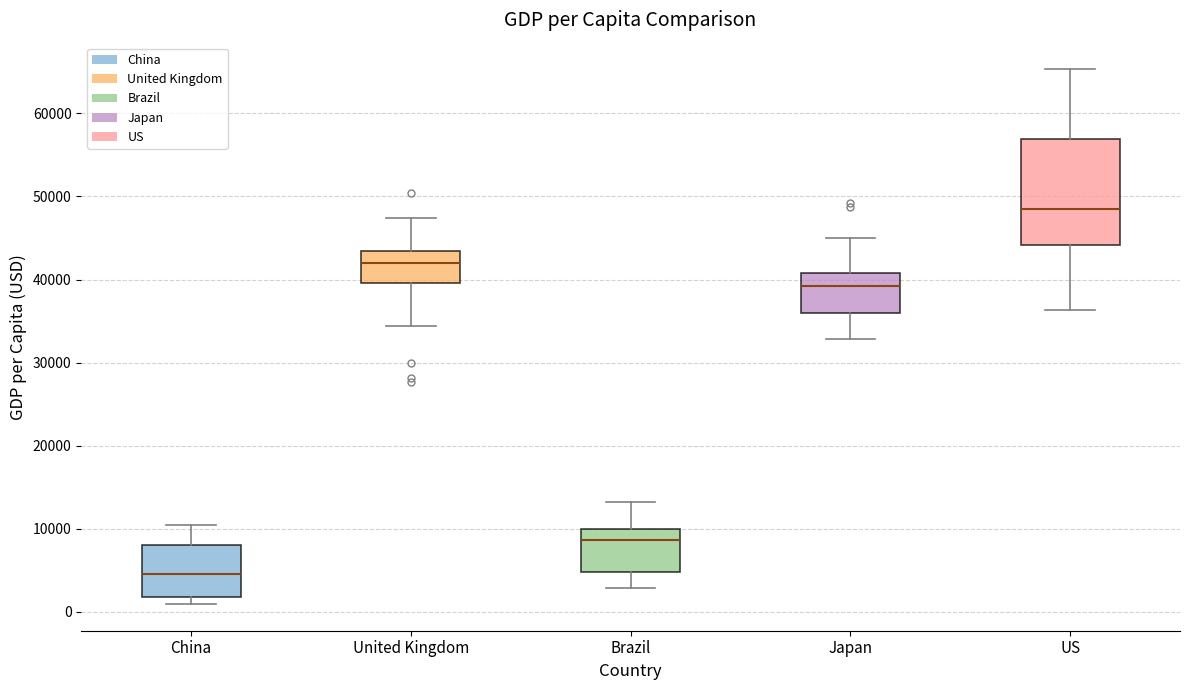

Comparing the boxes themselves (not the whiskers), which one is the tallest?

US